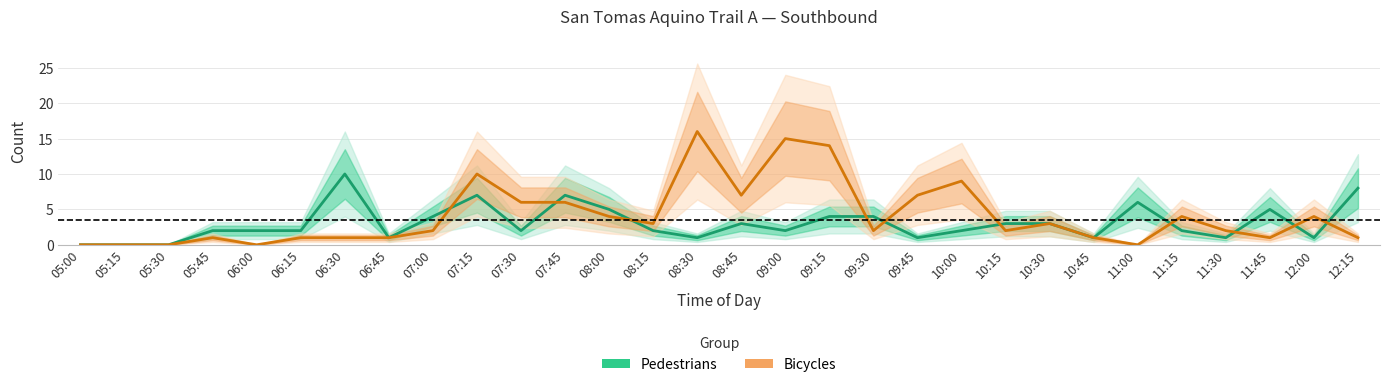

At how many categories does at least one series exceed 7?

7